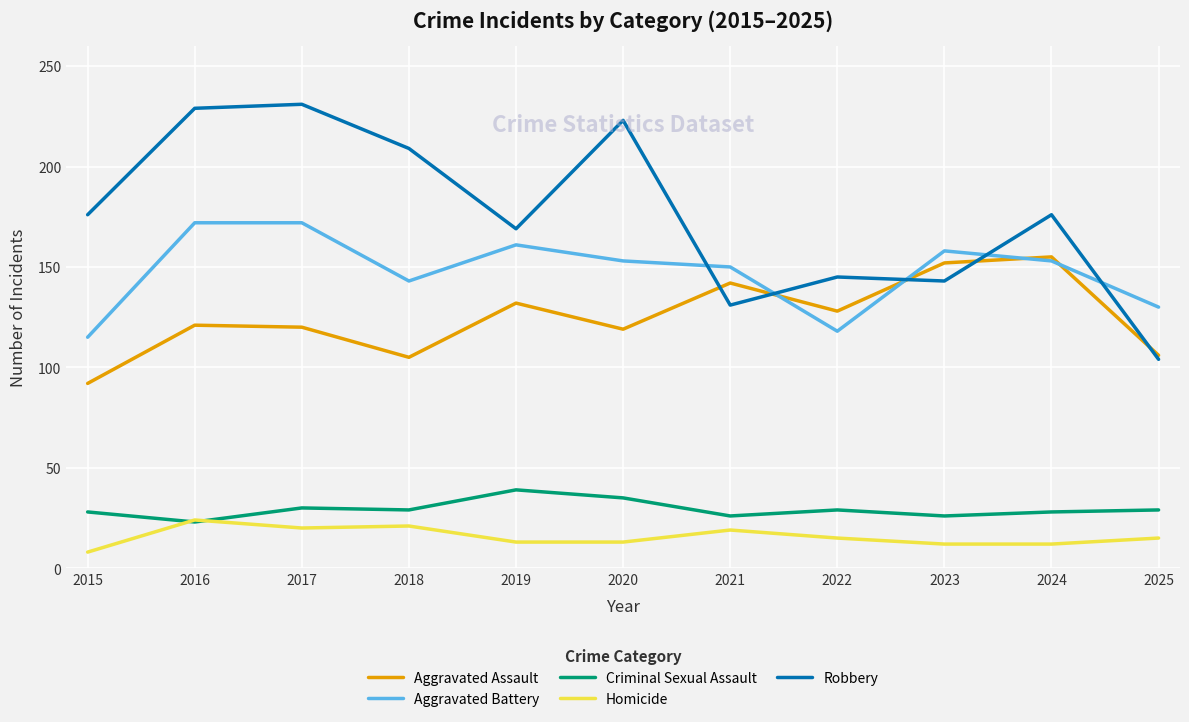

How many distinct data groups are displayed?

5